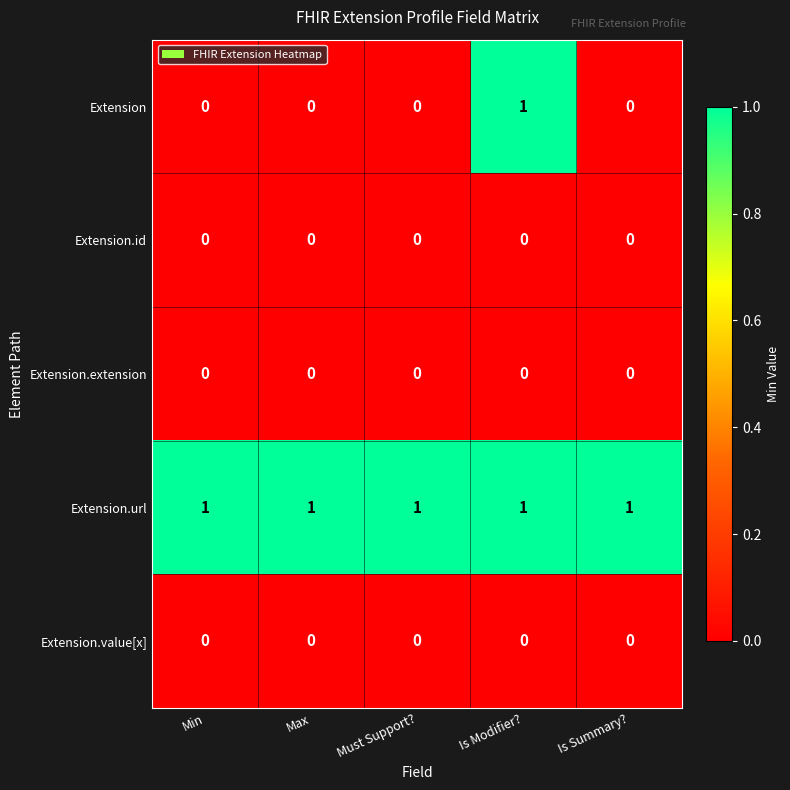

Reading left to right, extract all data points from this chart.

Extension: Min=0	Max=0	Must Support?=0	Is Modifier?=1	Is Summary?=0
Extension.id: Min=0	Max=0	Must Support?=0	Is Modifier?=0	Is Summary?=0
Extension.extension: Min=0	Max=0	Must Support?=0	Is Modifier?=0	Is Summary?=0
Extension.url: Min=1	Max=1	Must Support?=1	Is Modifier?=1	Is Summary?=1
Extension.value[x]: Min=0	Max=0	Must Support?=0	Is Modifier?=0	Is Summary?=0